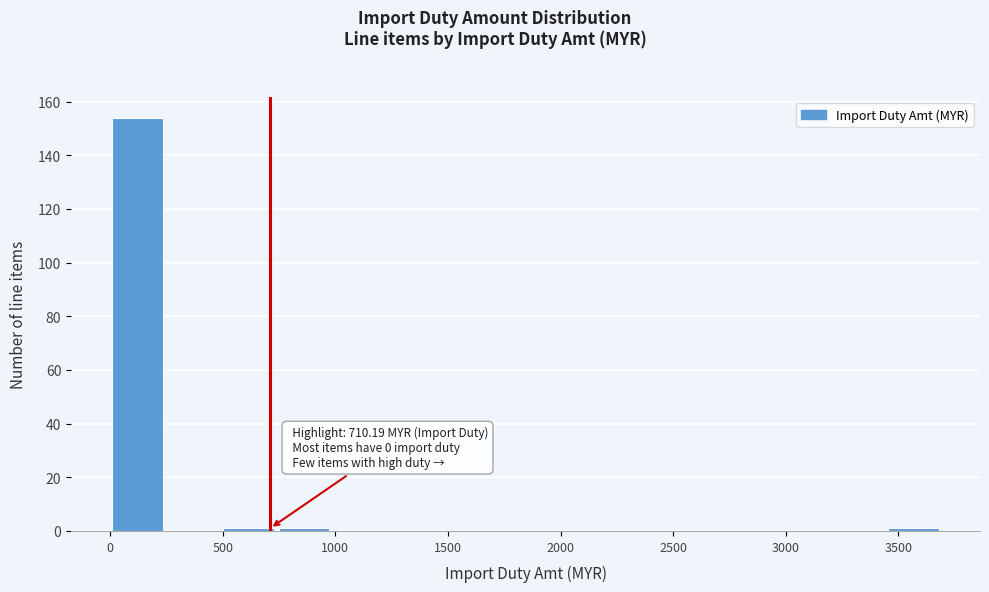

Which range on the x-axis has the tallest bar?

0 to 250